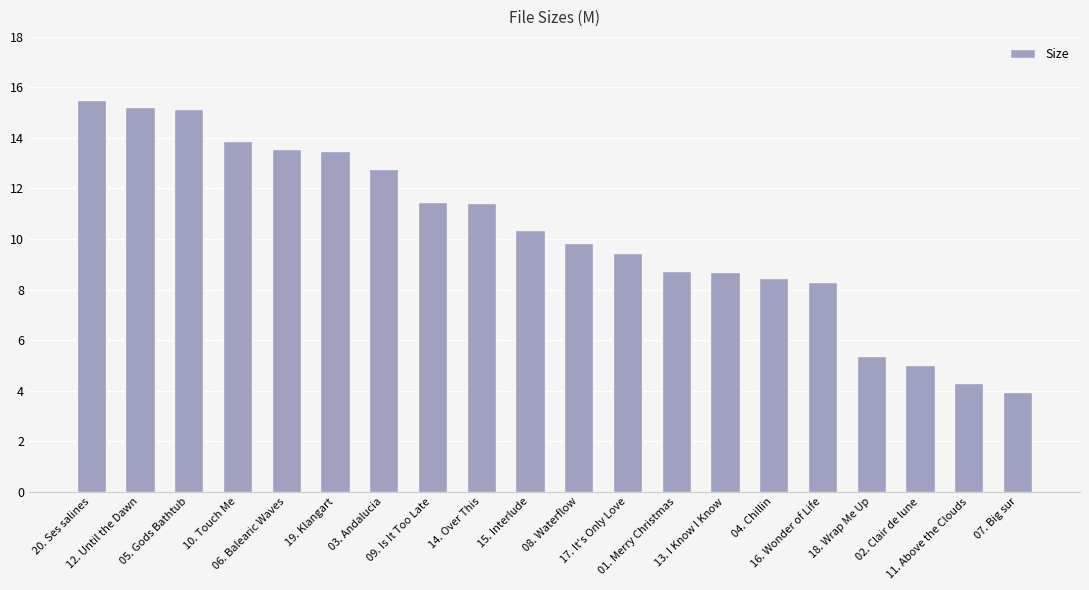

What is the smallest value displayed?

4.0